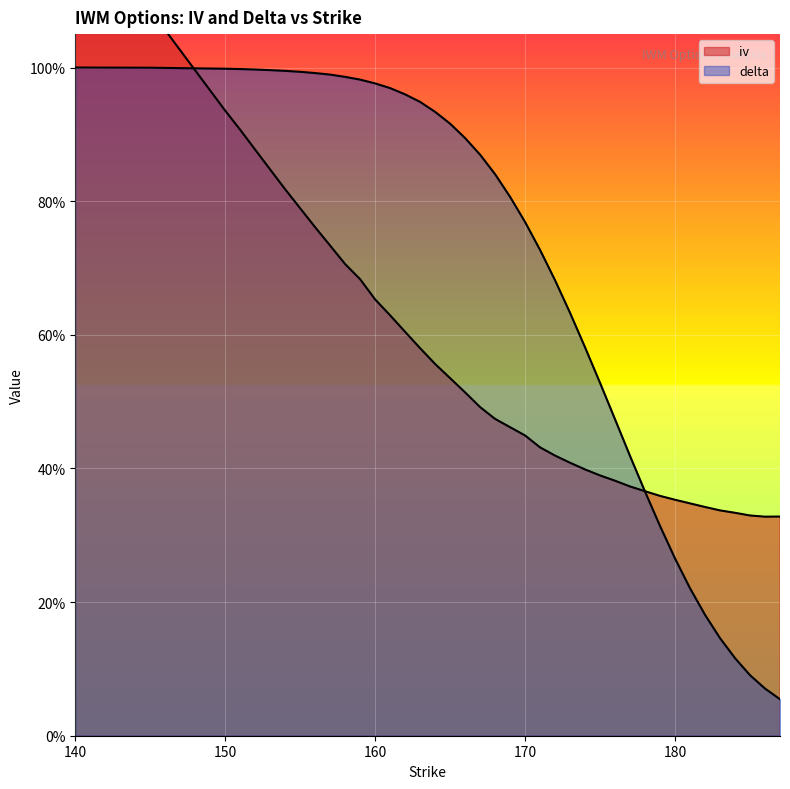

Which series changed the most between 161 and 186?

delta